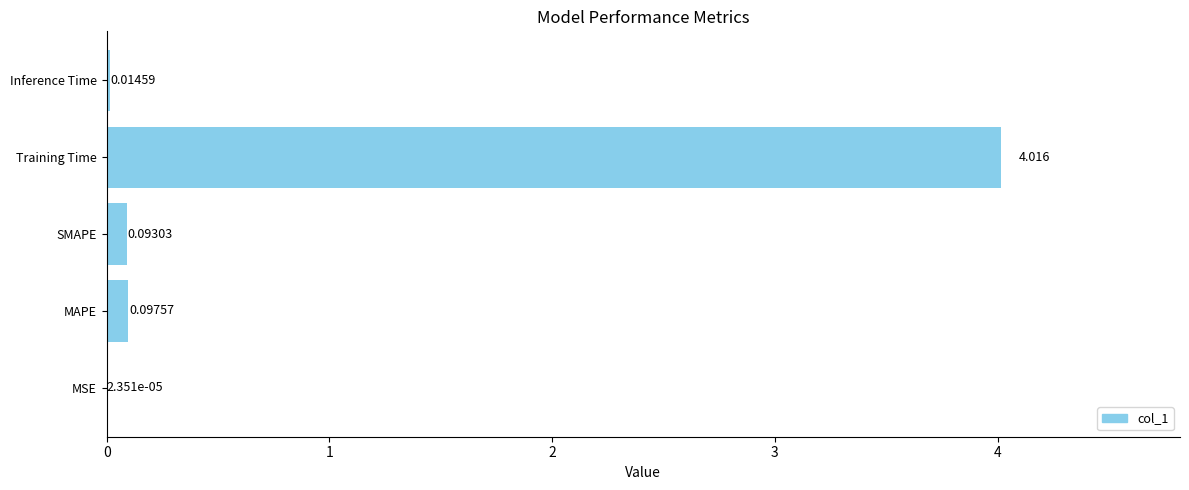

Which label corresponds to the largest value in the chart?

Training Time